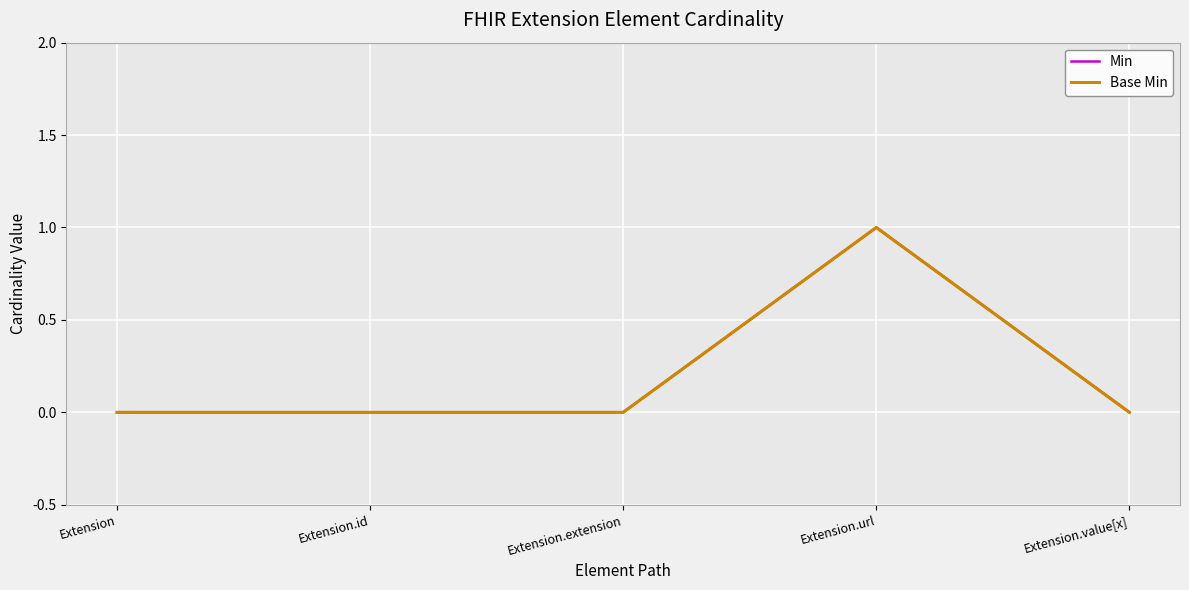

Where is Base Min nearest to the value 0?

Extension